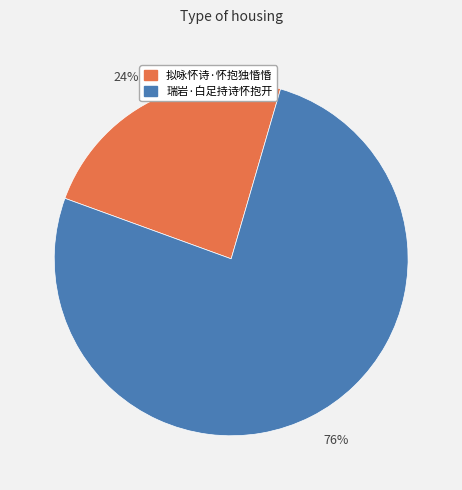

To the nearest percent, what is the difference between the largest and smallest slice percentages?

52%